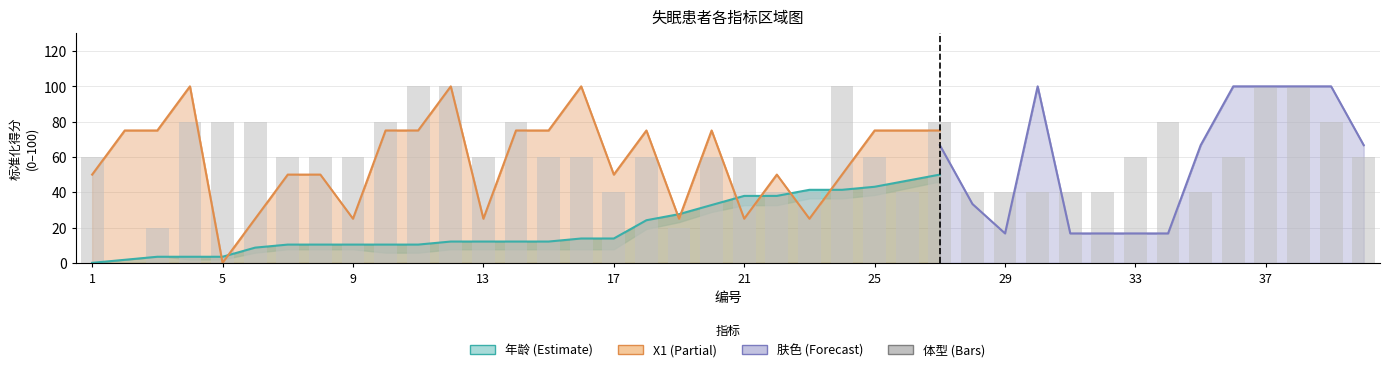

Which has a higher value, 5 or 2?

5